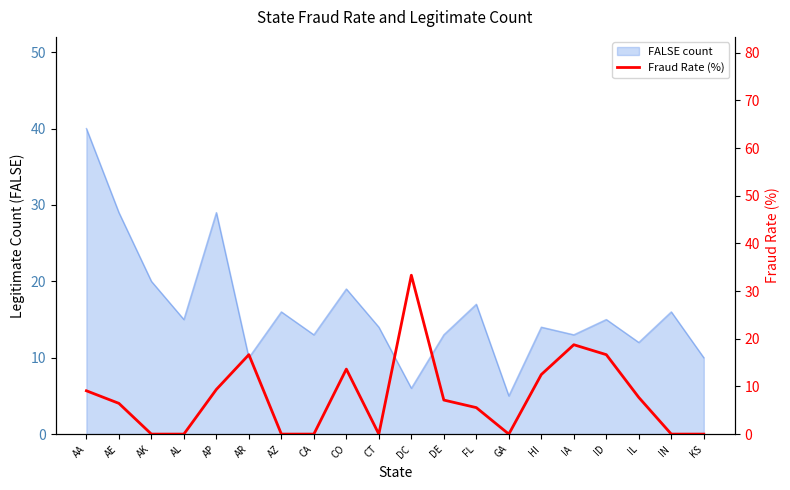

What is the maximum value shown in the chart?

33.3